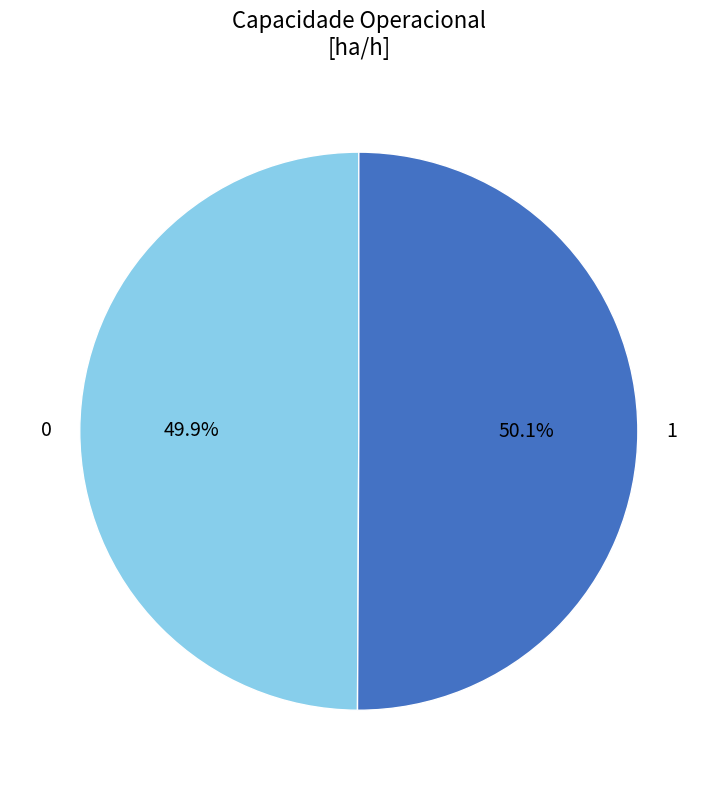

How many slices are in this pie chart?

2